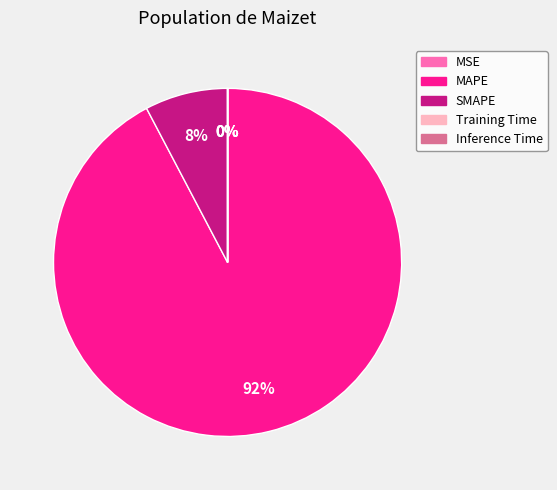

To the nearest percent, what is the combined percentage of SMAPE and MAPE?

100%